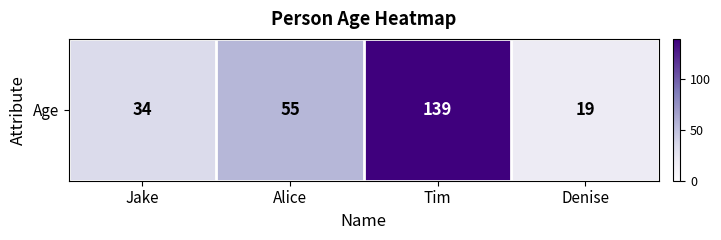

What is the sum of the values at Jake and Alice?

89